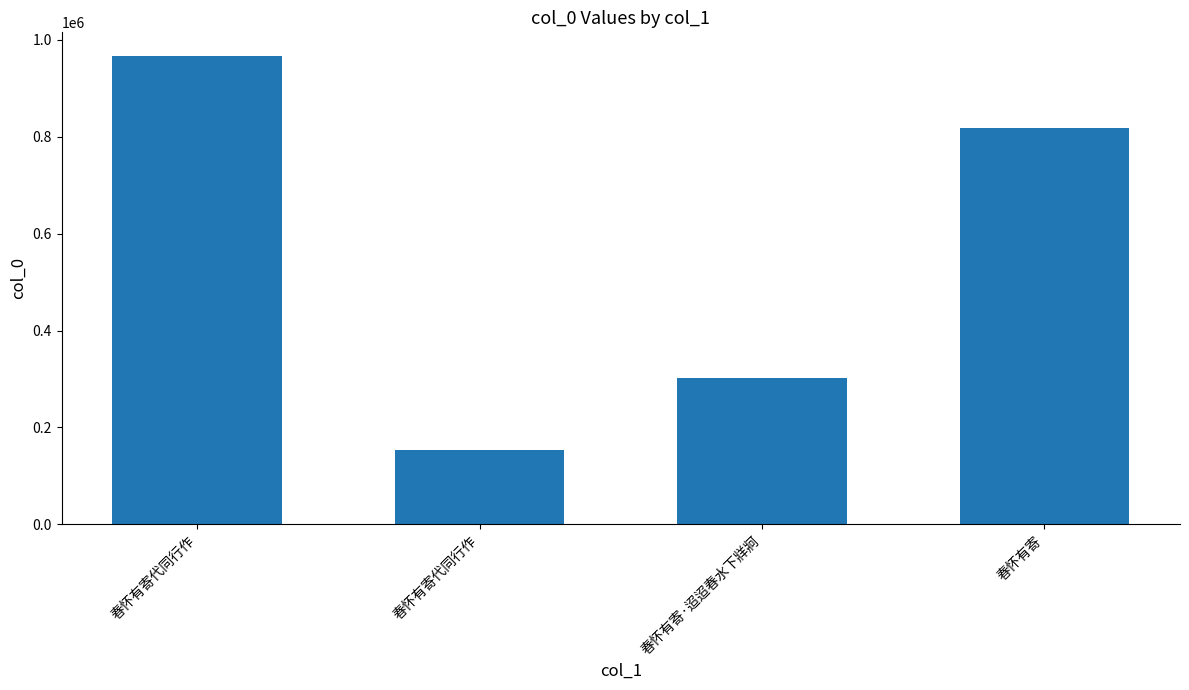

True or false: the data shows 1317380 at 春怀有寄.

False